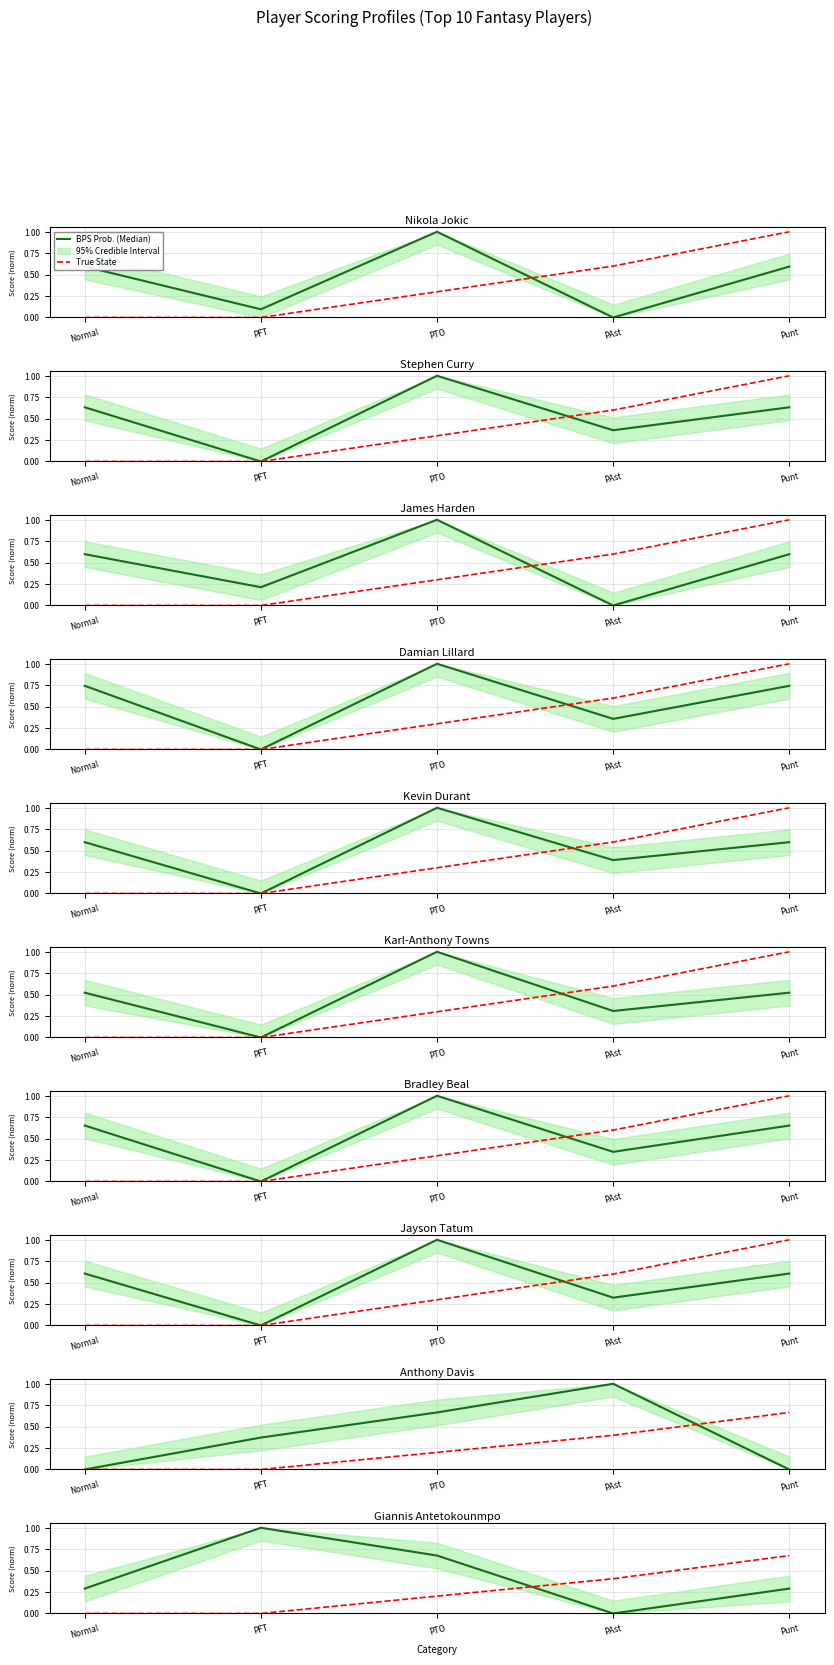

What is the label of the 5th point from the left?

Punt